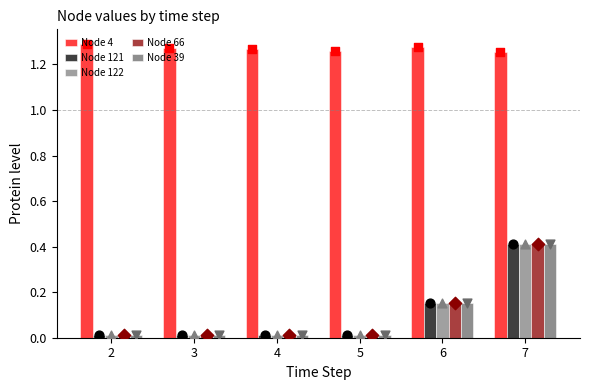

Which series reaches the maximum Y coordinate?

Node 4